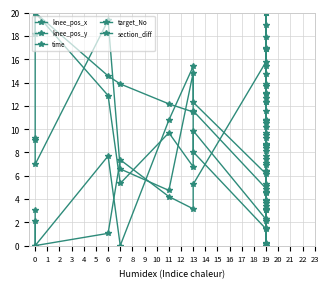

What is the value of the section_diff point at the 16th from the left?

12.3